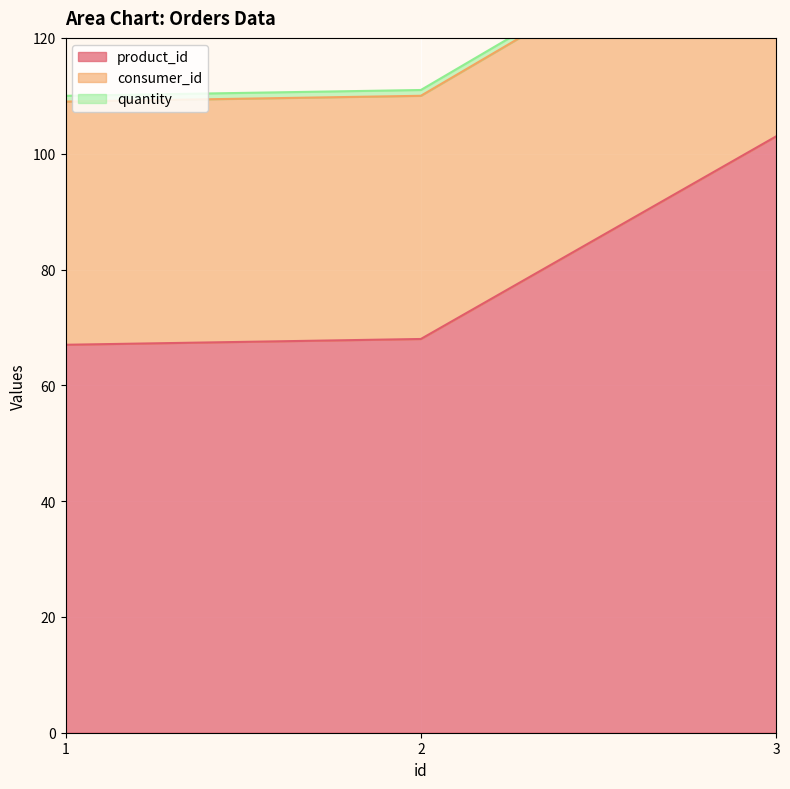

What is the difference between the maximum and minimum values in the product_id series?

36